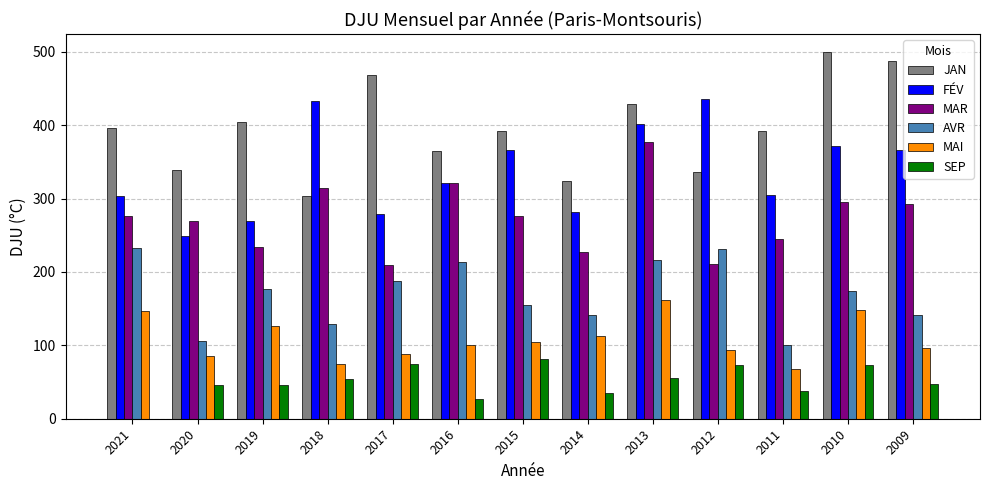

Which category has the highest value across all series?

2010